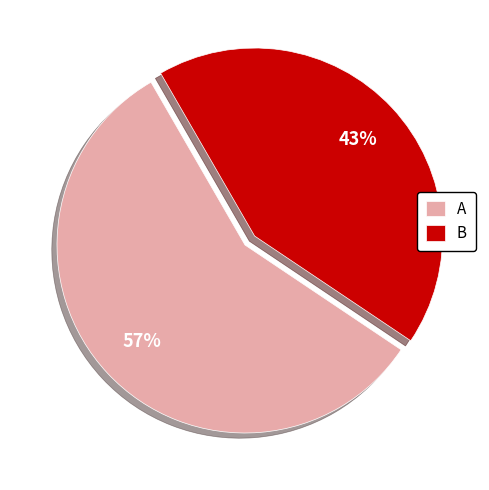

Which category has the smallest portion of the pie?

B